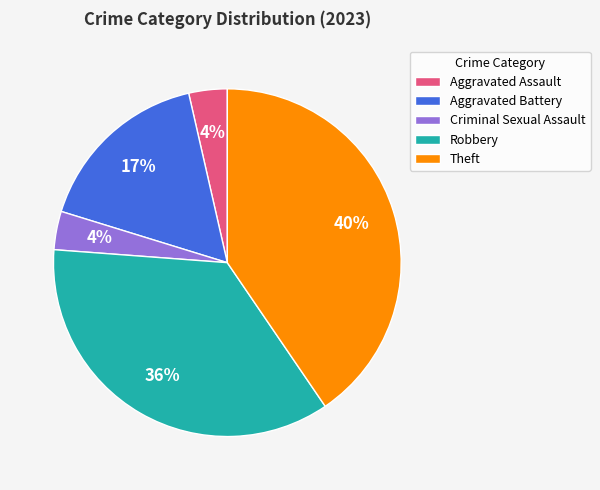

What is the largest slice in the pie chart?

Theft